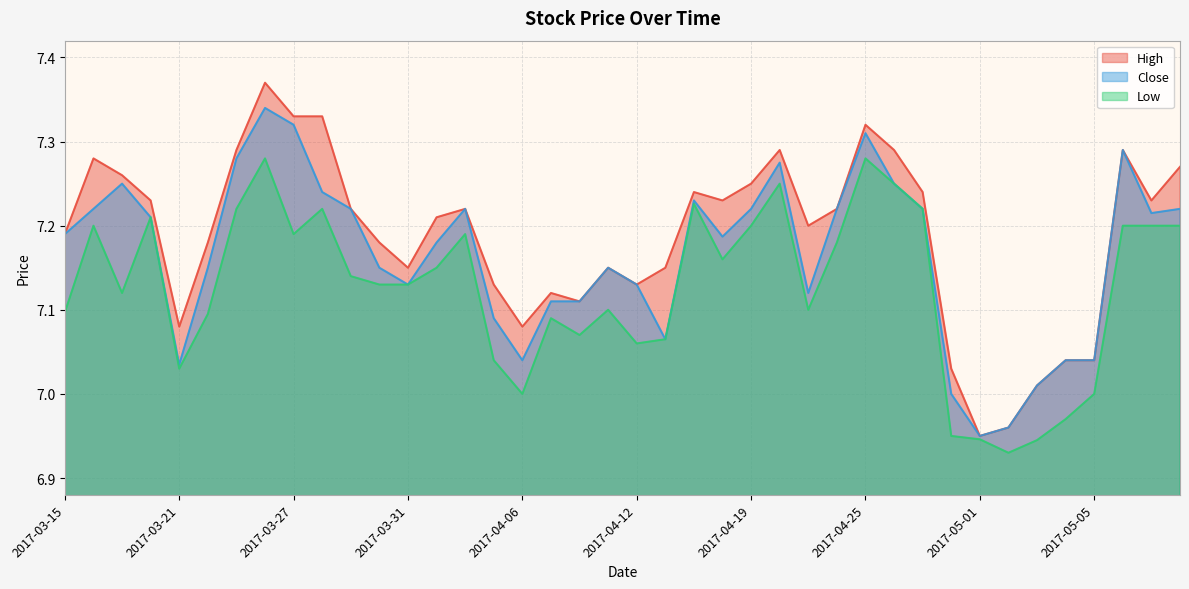

True or false: High and Low intersect in this chart.

False